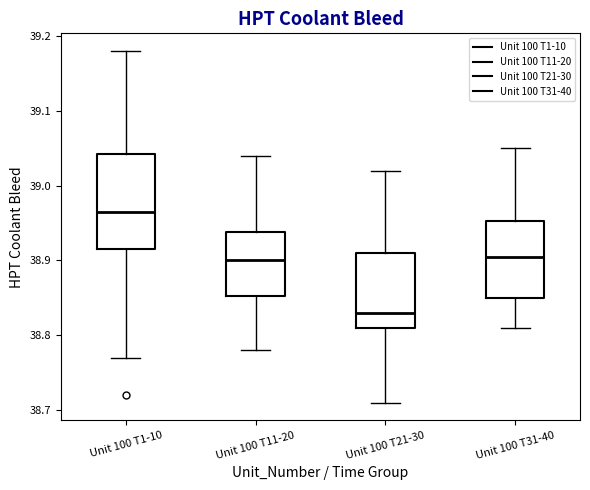

Reading left to right, transcribe this box plot: for each box, give where its median line is, the range the box spans, and where its two whiskers end, as read against the y-axis. The values are not printed on the chart, so give them approximately, as read against the axis.

Unit 100 T1-10: median 38.97, box 38.92 to 39.04, whiskers 38.77 to 39.18
Unit 100 T11-20: median 38.90, box 38.85 to 38.94, whiskers 38.78 to 39.04
Unit 100 T21-30: median 38.83, box 38.81 to 38.91, whiskers 38.71 to 39.02
Unit 100 T31-40: median 38.91, box 38.85 to 38.95, whiskers 38.81 to 39.05